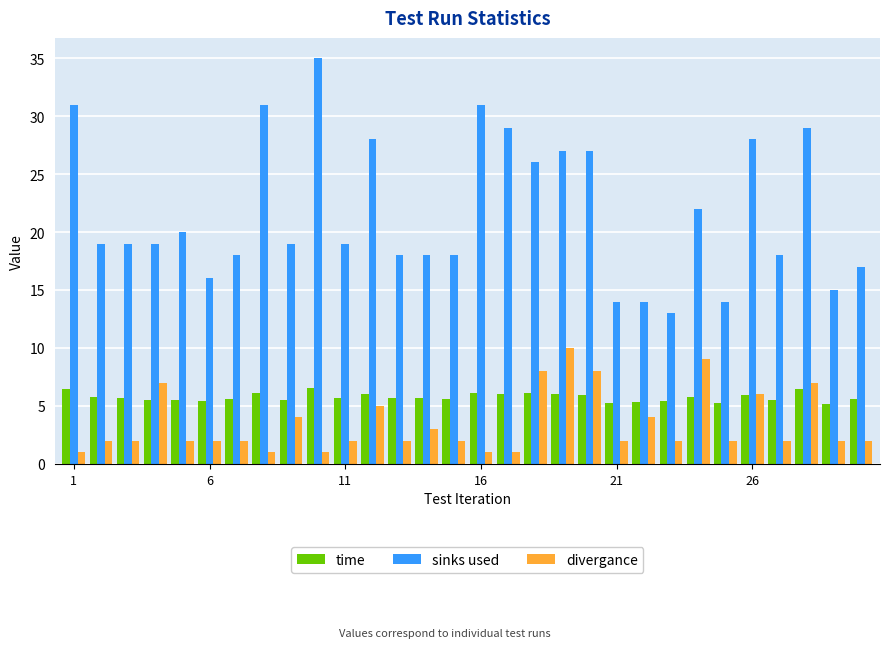

Which series has the widest spread of values?

sinks used